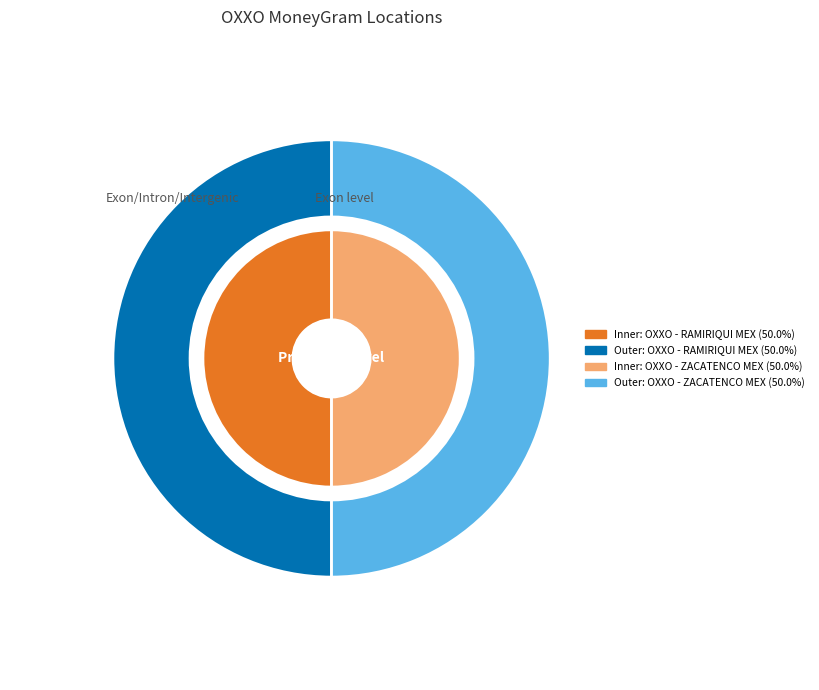

Is OXXO - ZACATENCO MEX the majority of the pie?

Yes